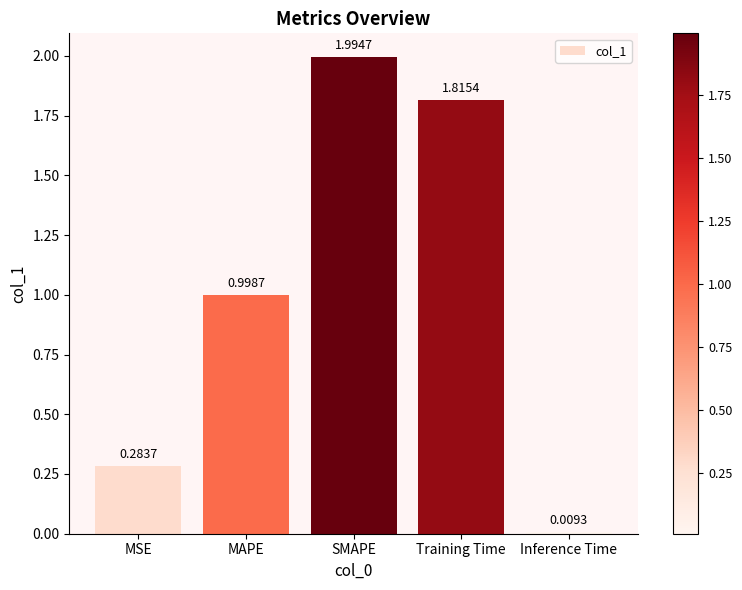

What is the difference between the maximum and second lowest values?

1.7